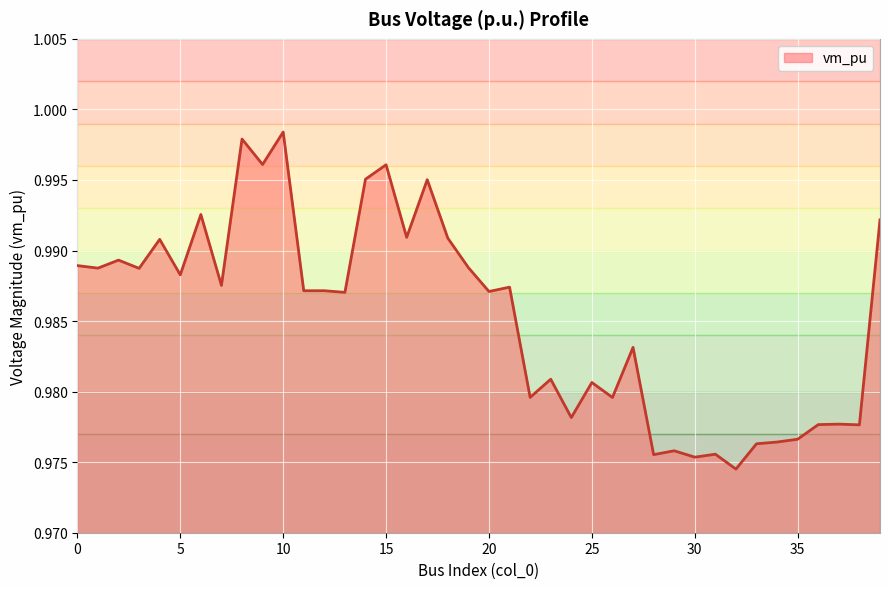

Does the chart have visible grid lines?

Yes